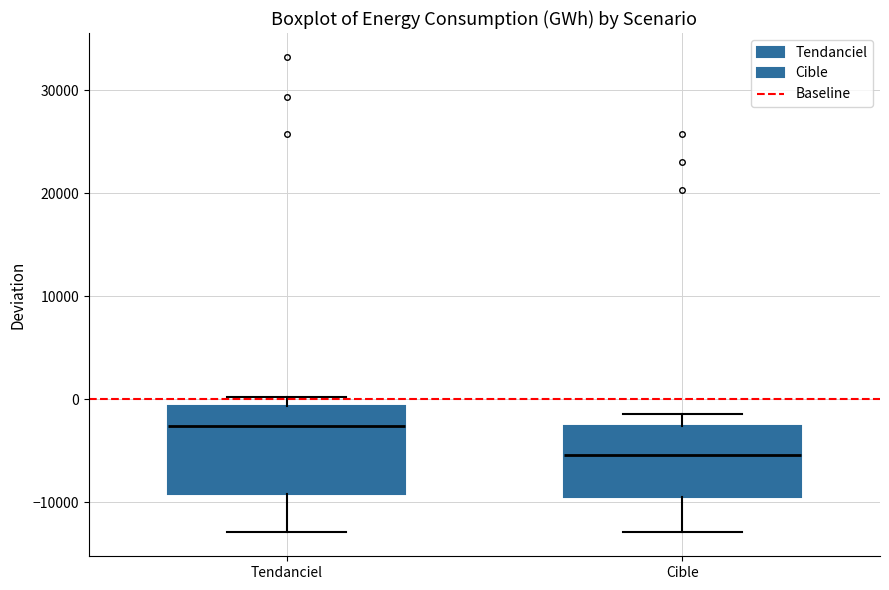

Reading left to right, transcribe this box plot: for each box, give where its median line is, the range the box spans, and where its two whiskers end, as read against the y-axis. The values are not printed on the chart, so give them approximately, as read against the axis.

Tendanciel: median -3000, box -9000 to -1000, whiskers -13000 to 0
Cible: median -5000, box -10000 to -3000, whiskers -13000 to -1000